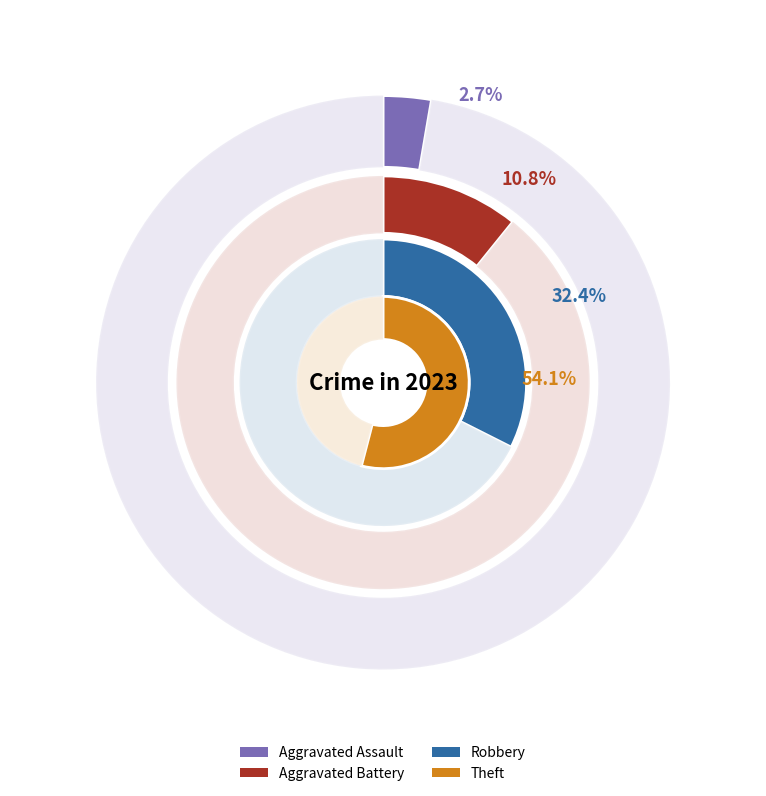

The Theft slice represents 48% of the pie. True or false?

False